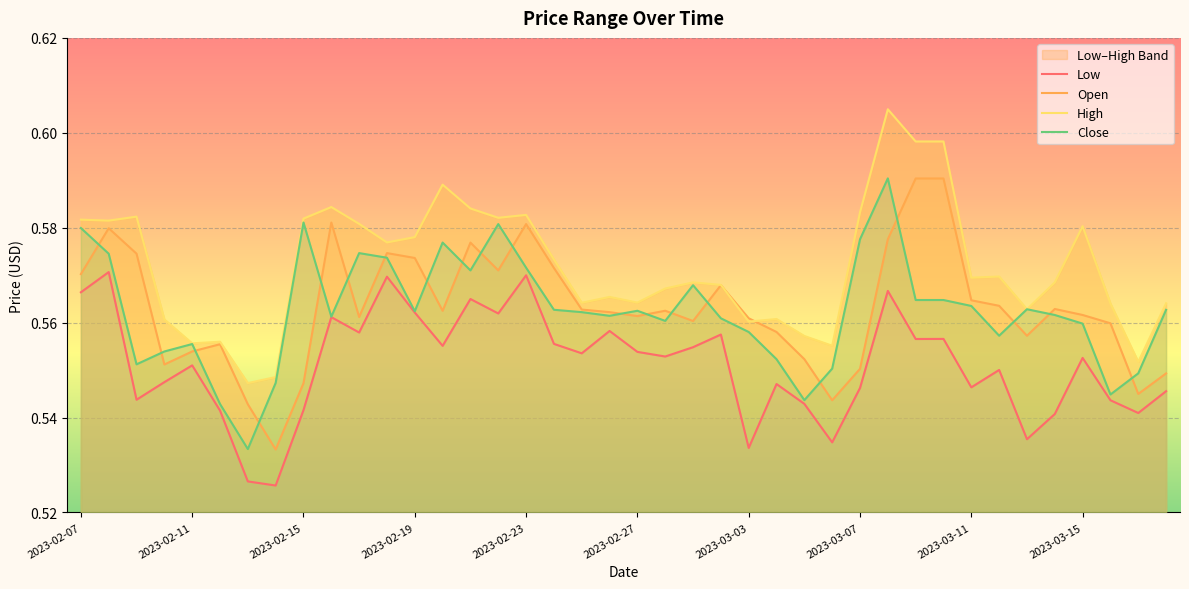

Which category has the highest value in the Low series?

2023-02-08